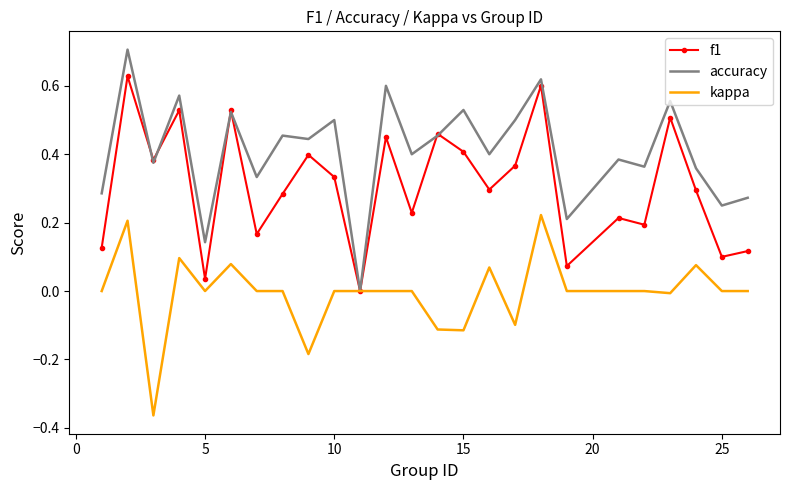

What is the maximum value shown in the chart?

0.7